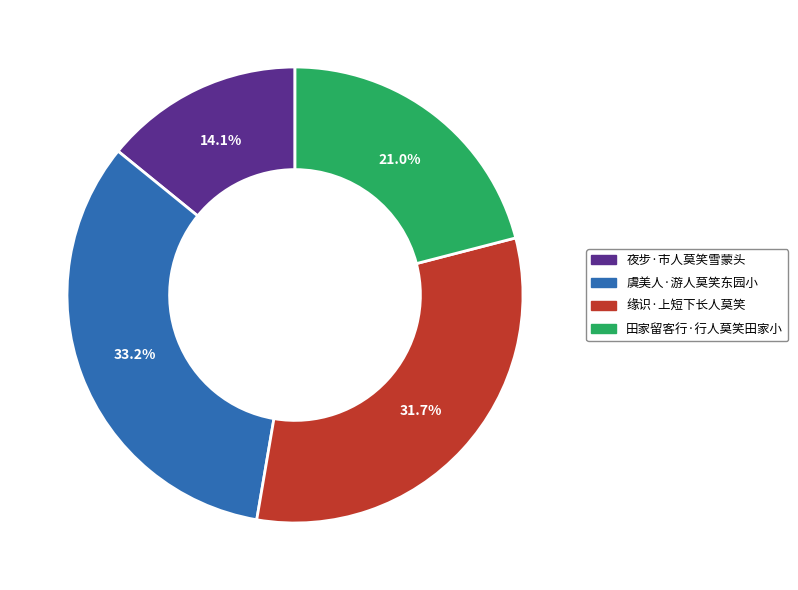

Rank the categories by value from highest to lowest.

虞美人·游人莫笑东园小, 缘识·上短下长人莫笑, 田家留客行·行人莫笑田家小, 夜步·市人莫笑雪蒙头